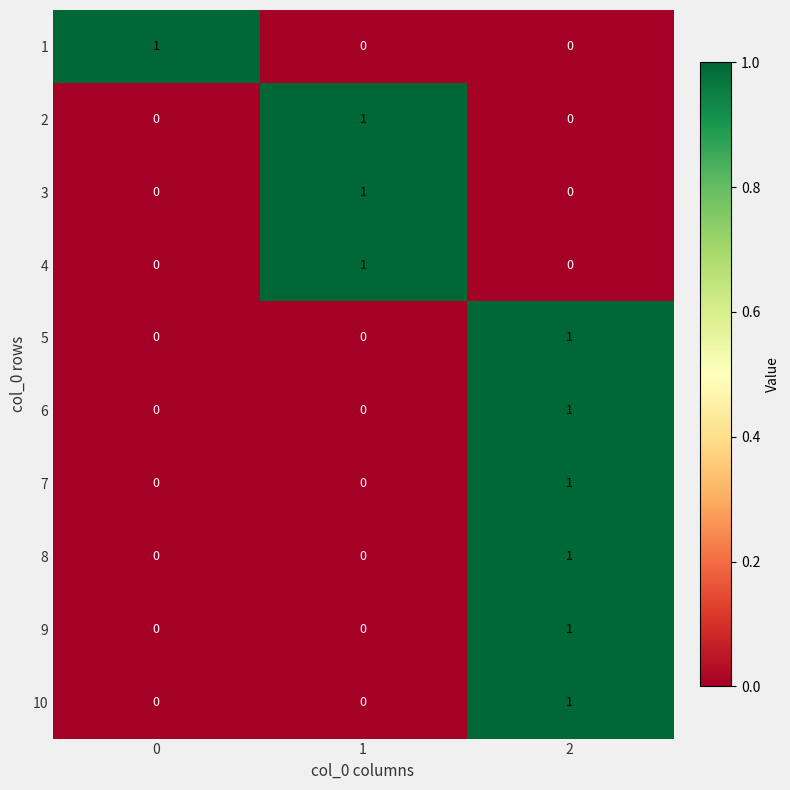

How many series are shown in this chart?

10